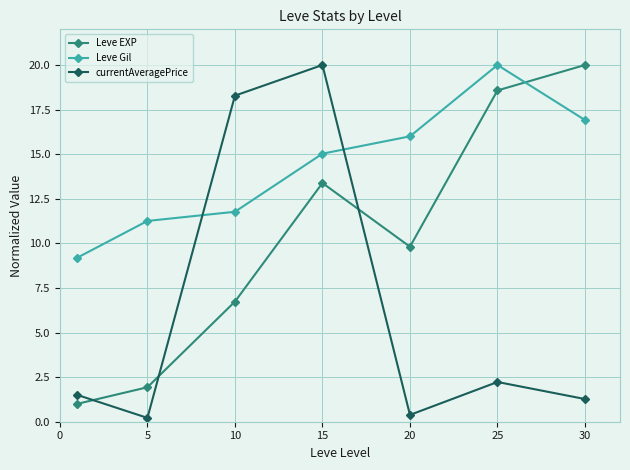

What is the maximum value shown in the chart?

20.0